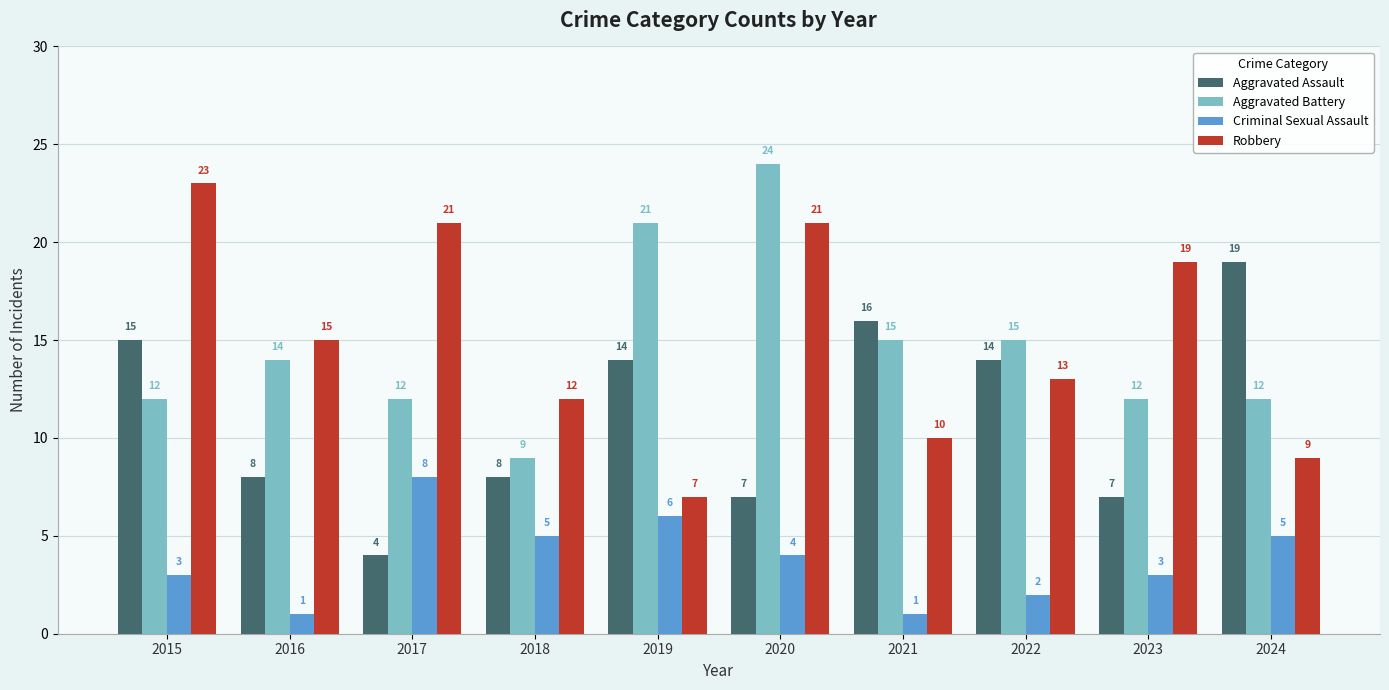

Reading left to right, list all the values displayed in this chart.

Aggravated Assault: 15	8	4	8	14	7	16	14	7	19
Aggravated Battery: 12	14	12	9	21	24	15	15	12	12
Criminal Sexual Assault: 3	1	8	5	6	4	1	2	3	5
Robbery: 23	15	21	12	7	21	10	13	19	9